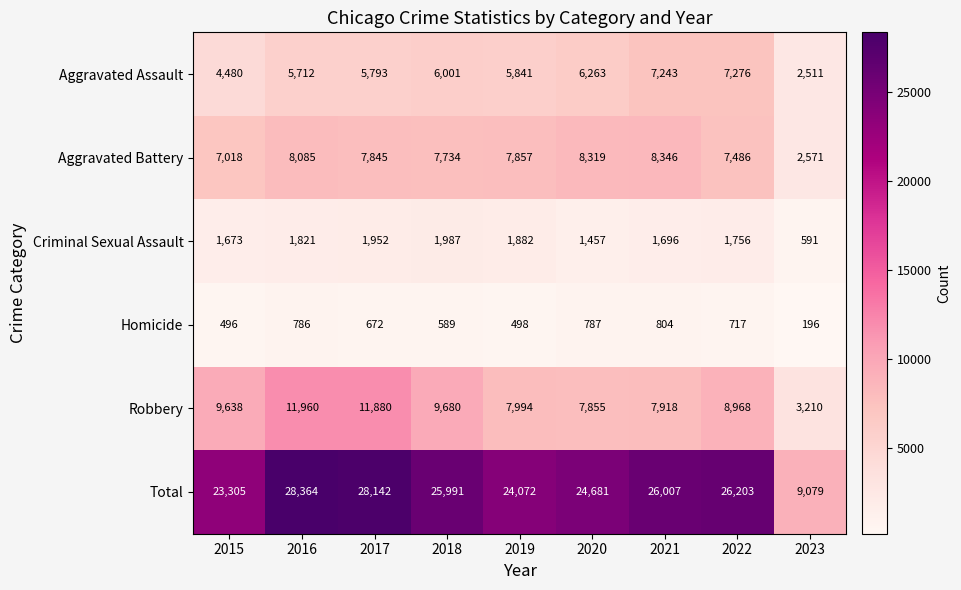

At which label does Total reach its peak?

2016